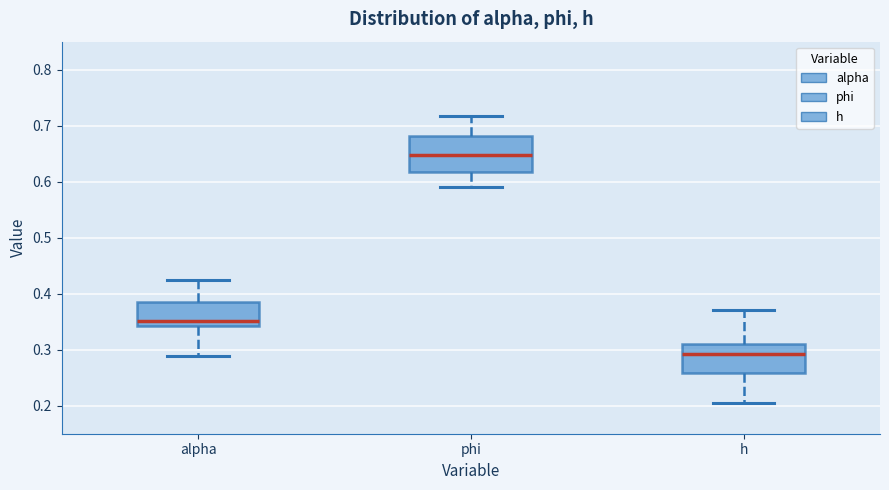

Reading left to right, transcribe this box plot: for each box, give where its median line is, the range the box spans, and where its two whiskers end, as read against the y-axis. The values are not printed on the chart, so give them approximately, as read against the axis.

alpha: median 0.35, box 0.34 to 0.39, whiskers 0.29 to 0.42
phi: median 0.65, box 0.62 to 0.68, whiskers 0.59 to 0.72
h: median 0.29, box 0.26 to 0.31, whiskers 0.20 to 0.37